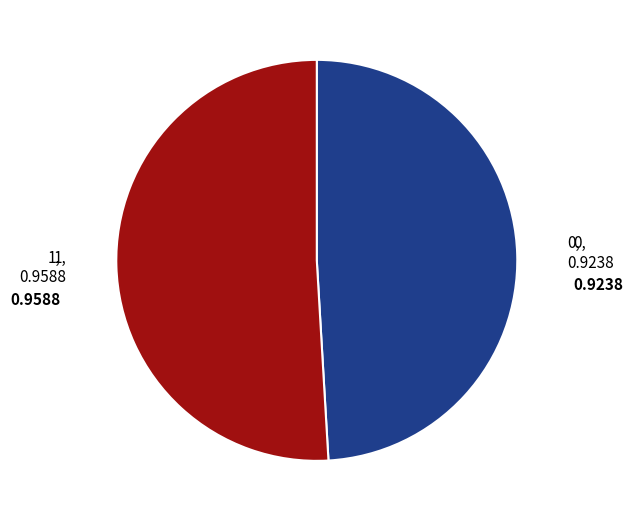

How many segments does this pie chart have?

2